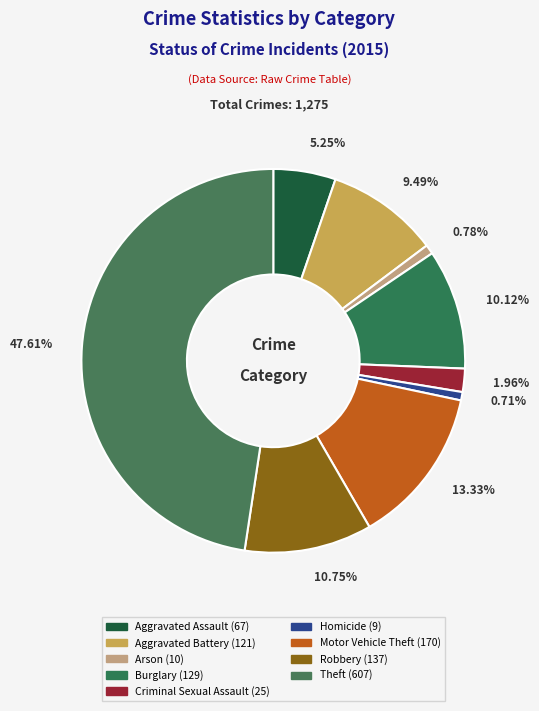

What portion of the pie excludes Aggravated Assault?

94.7%